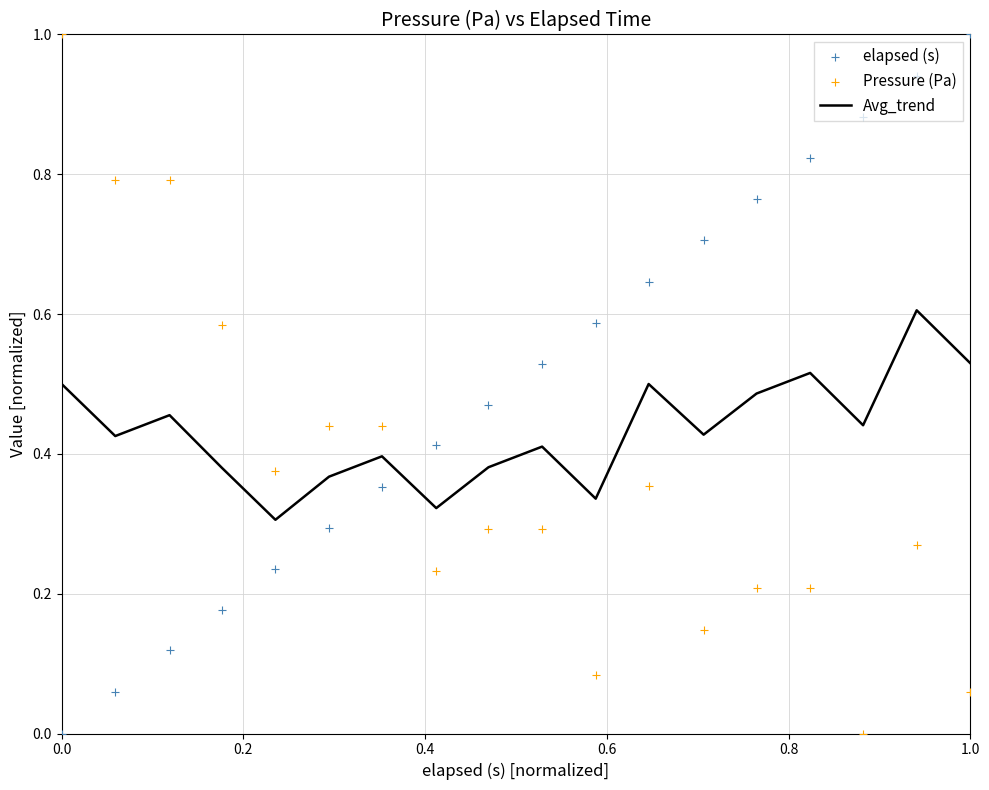

What is the highest value of the Avg_trend series?

0.6